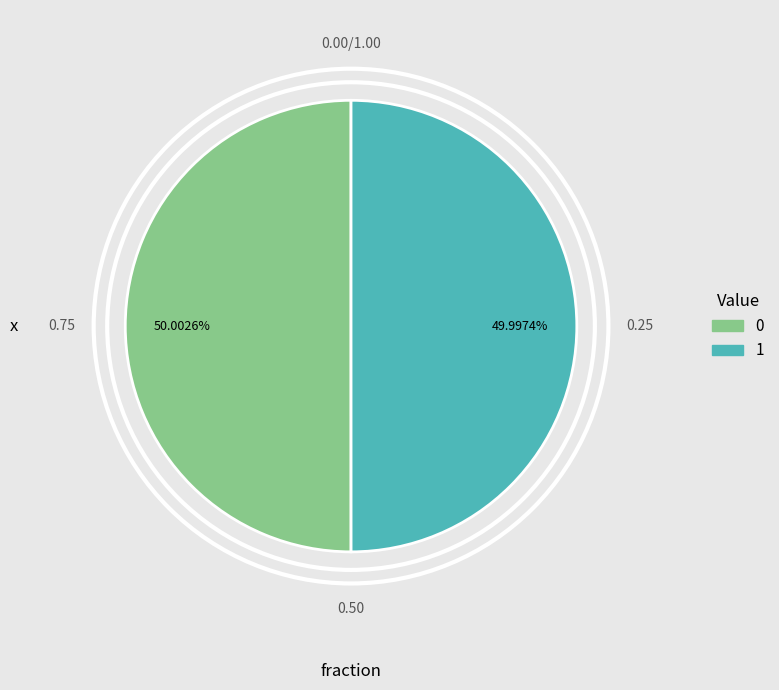

How much of the chart is everything except 1?

50.0%